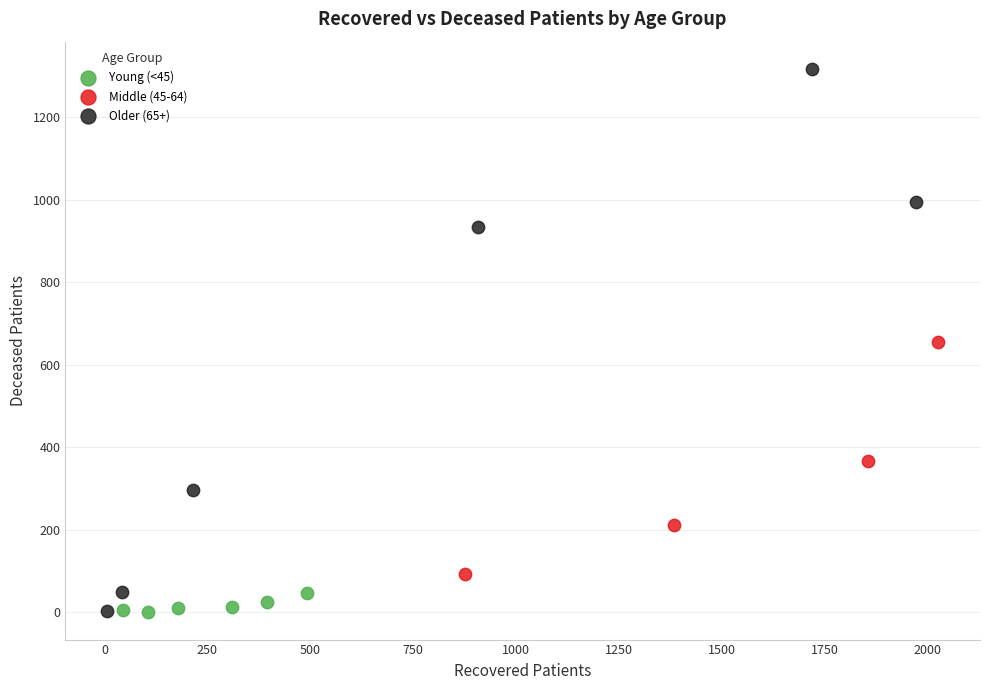

Which series has the largest Y range (max minus min)?

Older (65+)